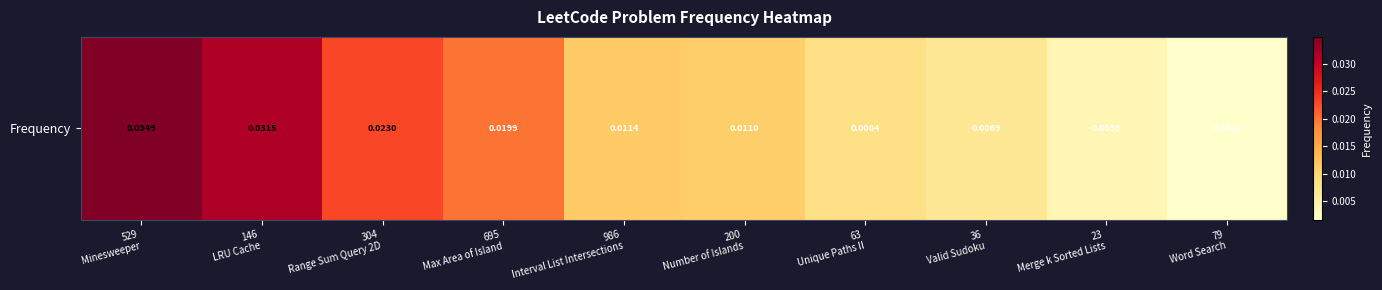

Rank the categories by value from lowest to highest.

79
Word Search, 23
Merge k Sorted Lists, 36
Valid Sudoku, 63
Unique Paths II, 200
Number of Islands, 986
Interval List Intersections, 695
Max Area of Island, 304
Range Sum Query 2D, 146
LRU Cache, 529
Minesweeper